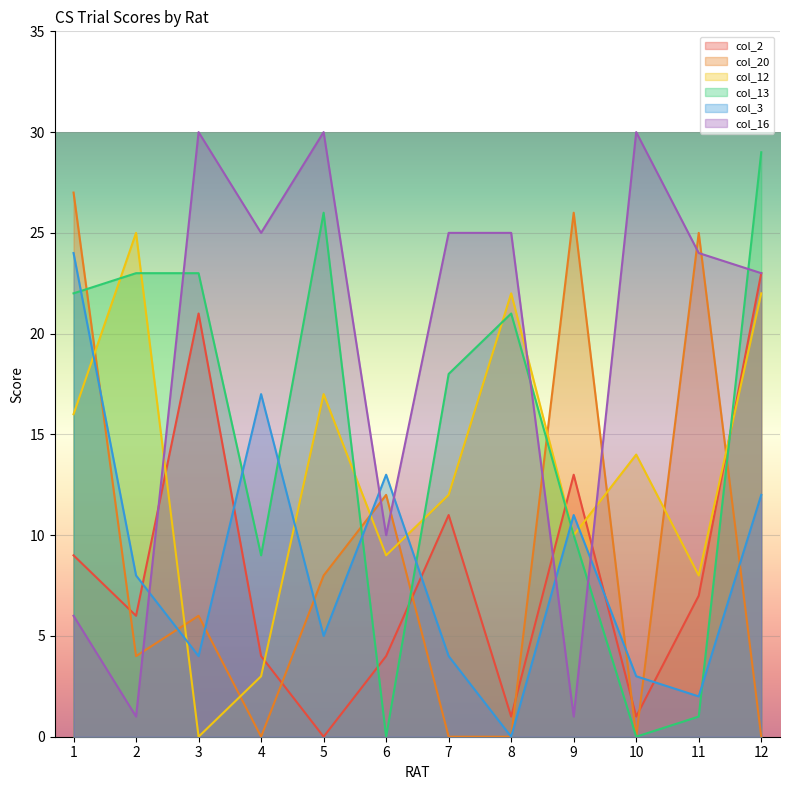

Reading right to left, list all the values displayed in this chart.

col_2: 12=23	11=7	10=1	9=13	8=1	7=11	6=4	5=0	4=4	3=21	2=6	1=9
col_20: 12=0	11=25	10=0	9=26	8=0	7=0	6=12	5=8	4=0	3=6	2=4	1=27
col_12: 12=22	11=8	10=14	9=10	8=22	7=12	6=9	5=17	4=3	3=0	2=25	1=16
col_13: 12=29	11=1	10=0	9=10	8=21	7=18	6=0	5=26	4=9	3=23	2=23	1=22
col_3: 12=12	11=2	10=3	9=11	8=0	7=4	6=13	5=5	4=17	3=4	2=8	1=24
col_16: 12=23	11=24	10=30	9=1	8=25	7=25	6=10	5=30	4=25	3=30	2=1	1=6